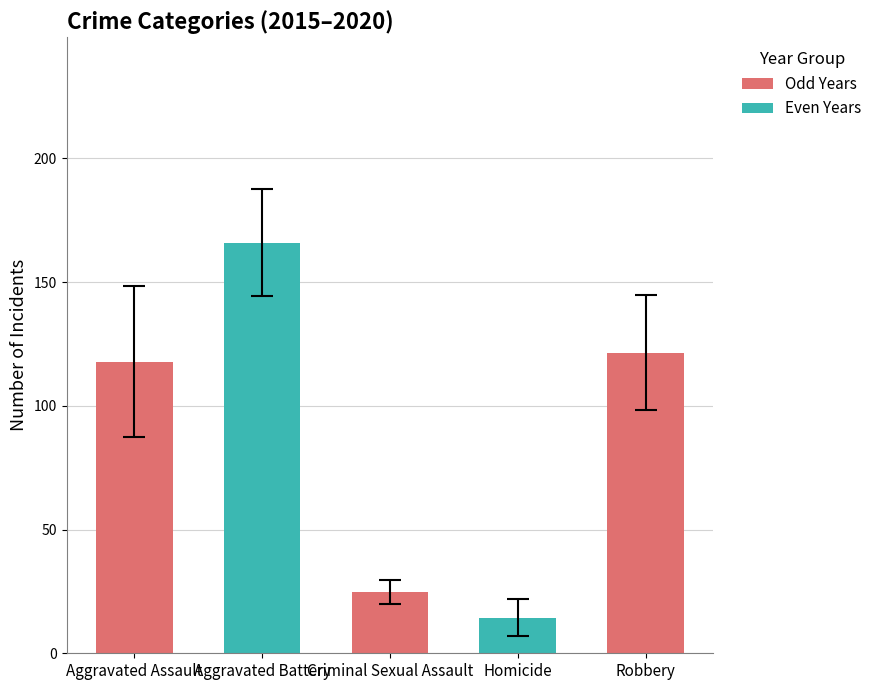

Does the chart contain stacked bars?

No